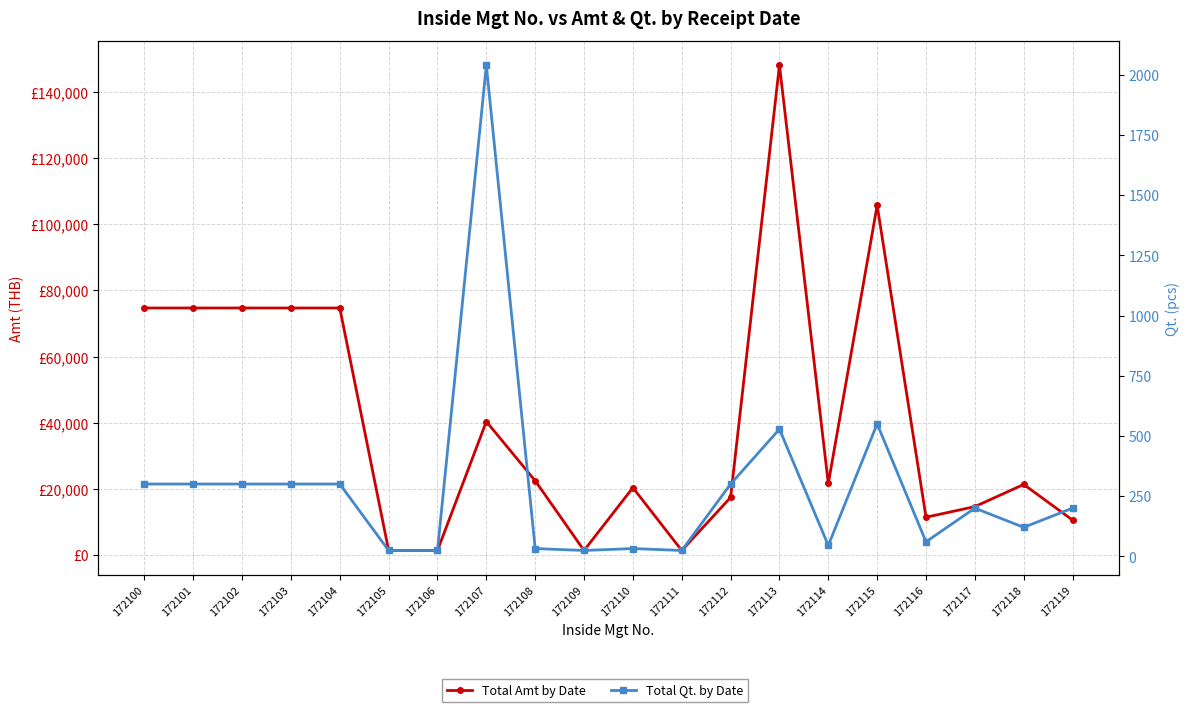

What is the difference between the maximum and minimum values in the Total Amt by Date series?

146818.3